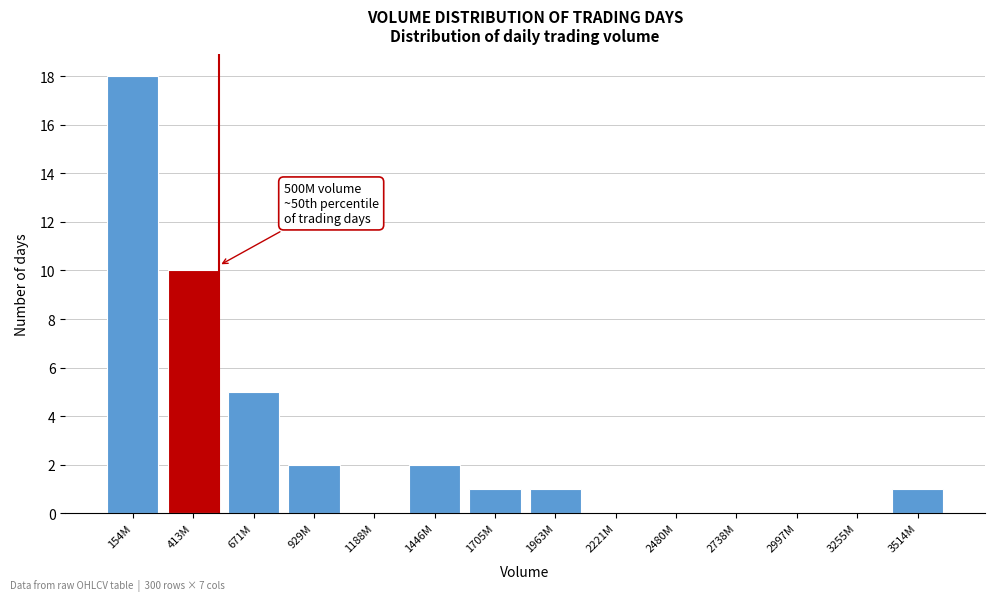

Reading left to right, extract all data points from this chart.

154M=18	413M=10	671M=5	929M=2	1188M=0	1446M=2	1705M=1	1963M=1	2221M=0	2480M=0	2738M=0	2997M=0	3255M=0	3514M=1